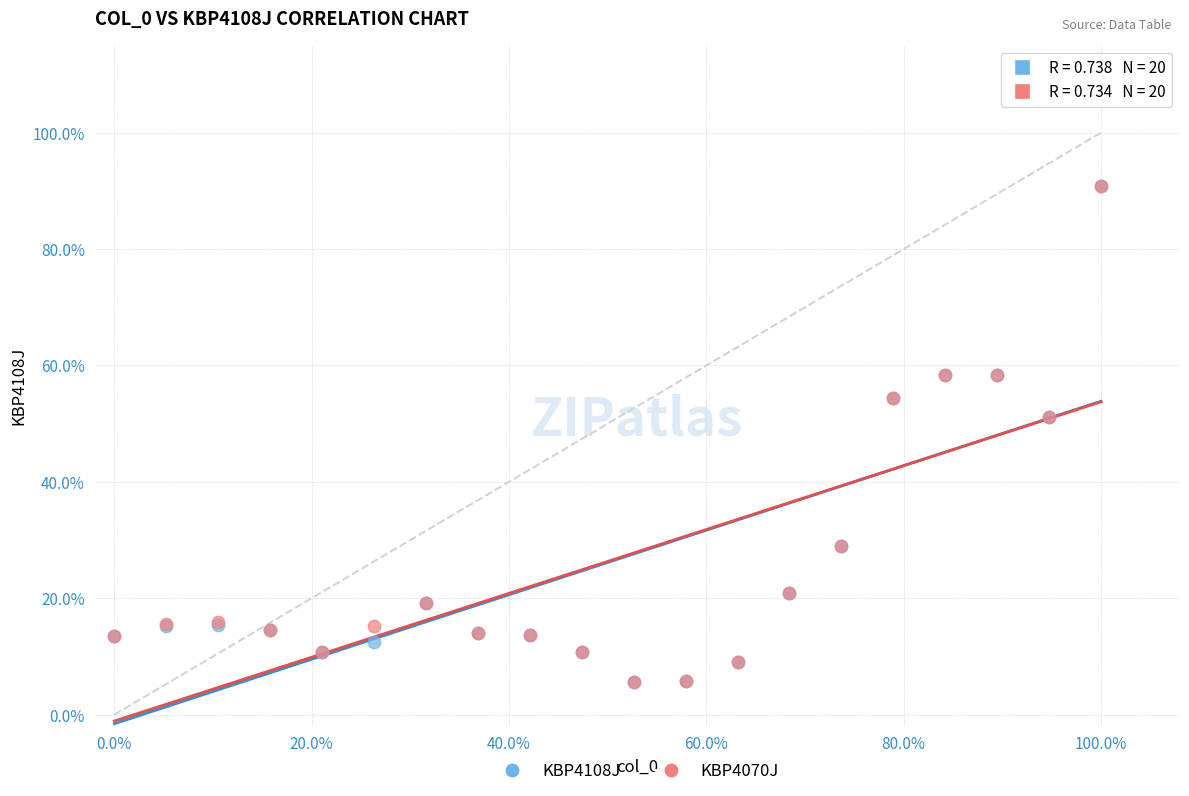

What are all the series names shown in the legend?

KBP4108J, KBP4070J